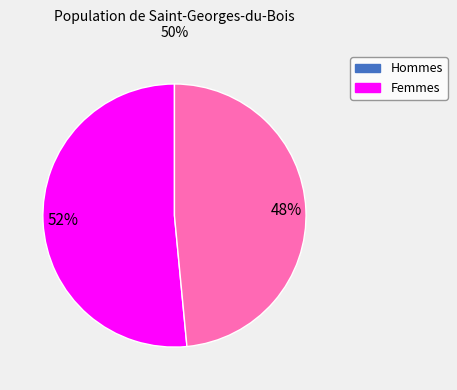

Count the number of slices in the pie.

2